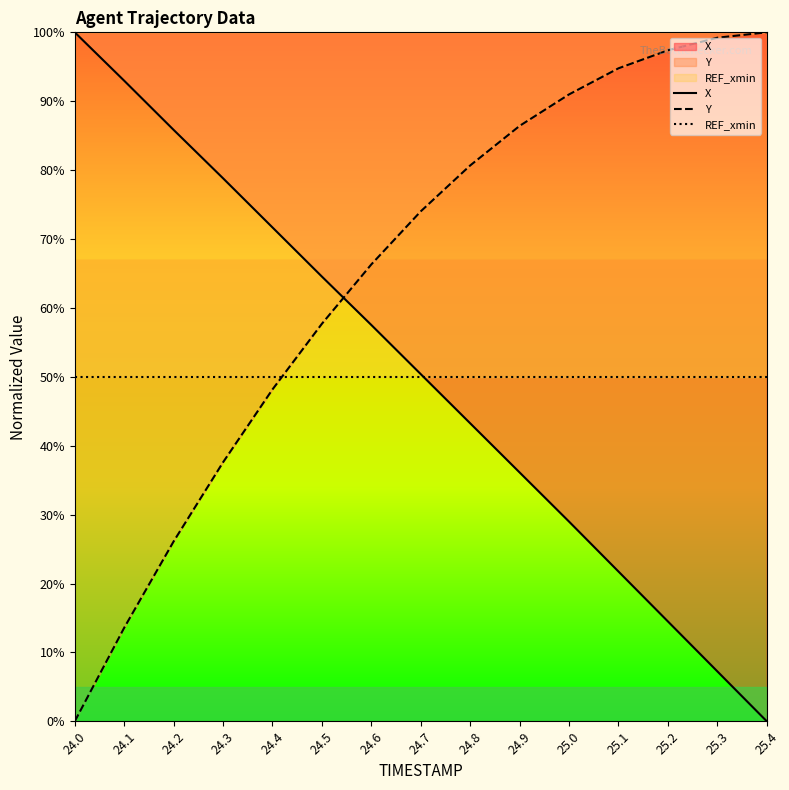

After their last crossing, which series has the higher values: REF_xmin or X?

REF_xmin